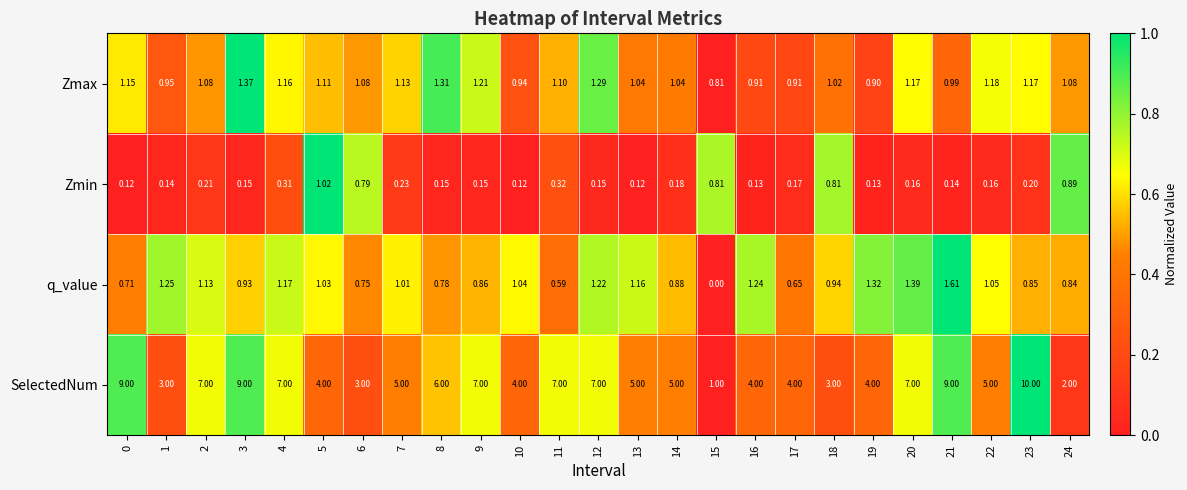

How many series are shown in this chart?

4